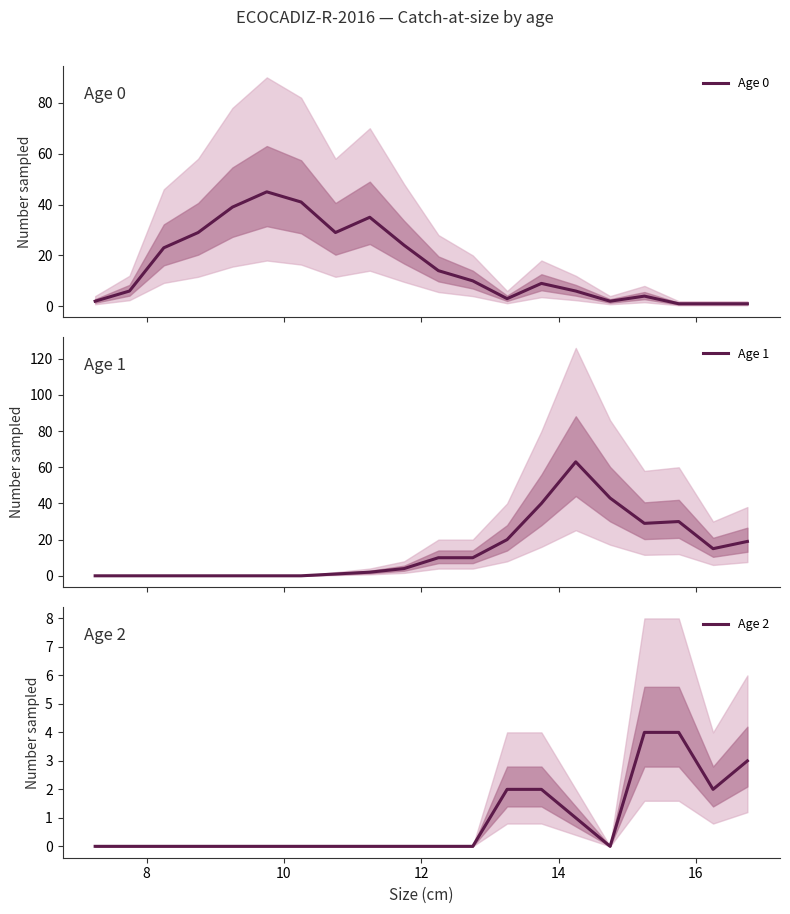

The value of Age 0 at 19 is 1. True or false?

False